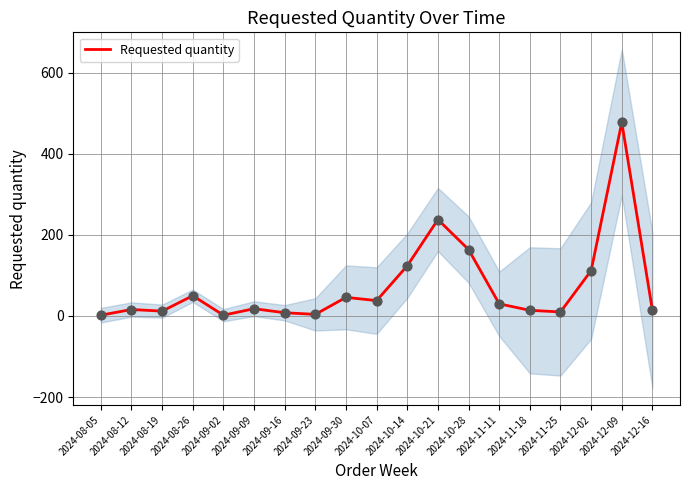

What is the change in value from 2024-09-16 to 2024-12-02?

+104